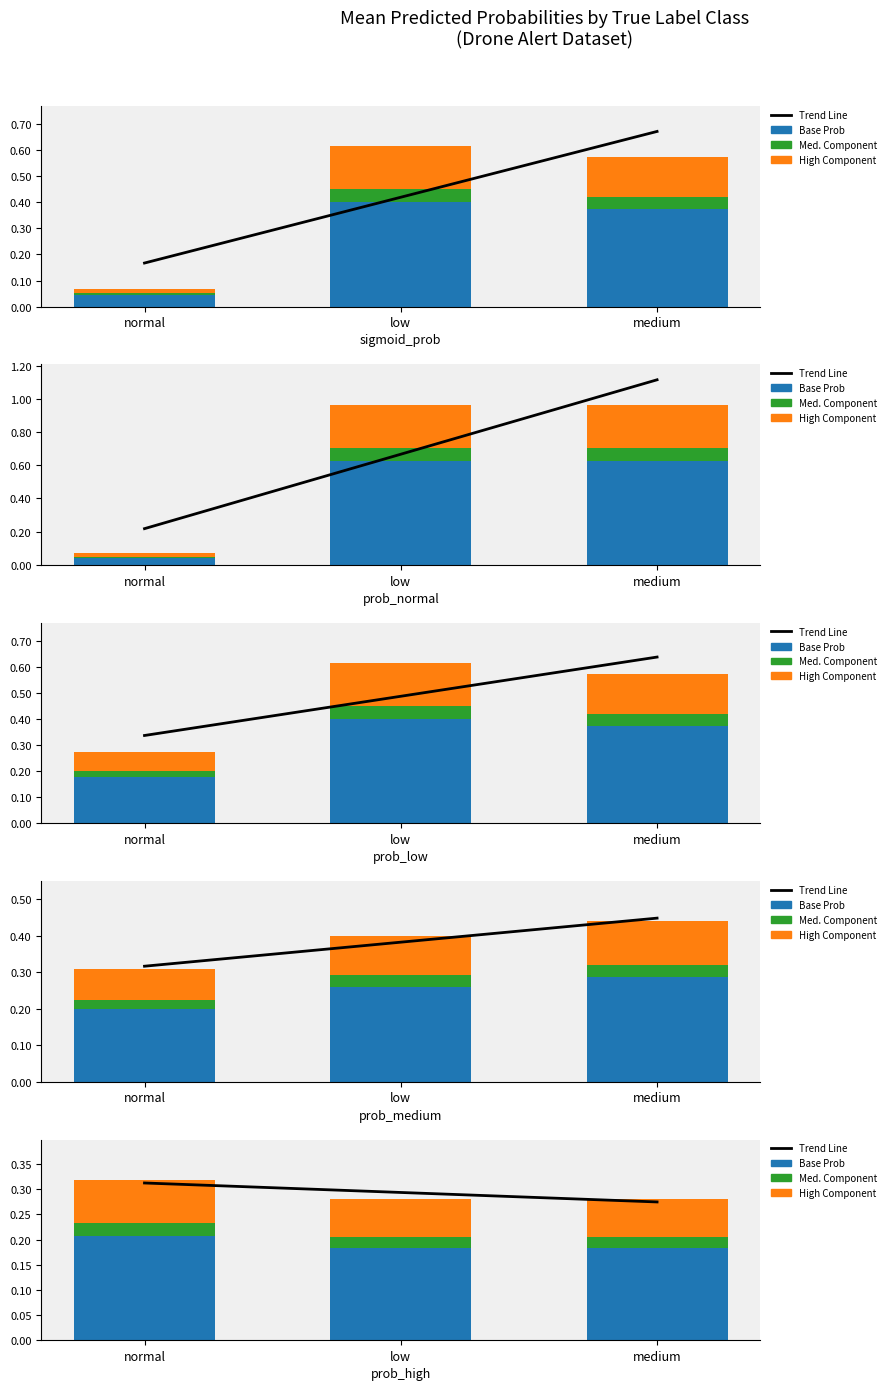

Between normal and low, which is larger?

normal